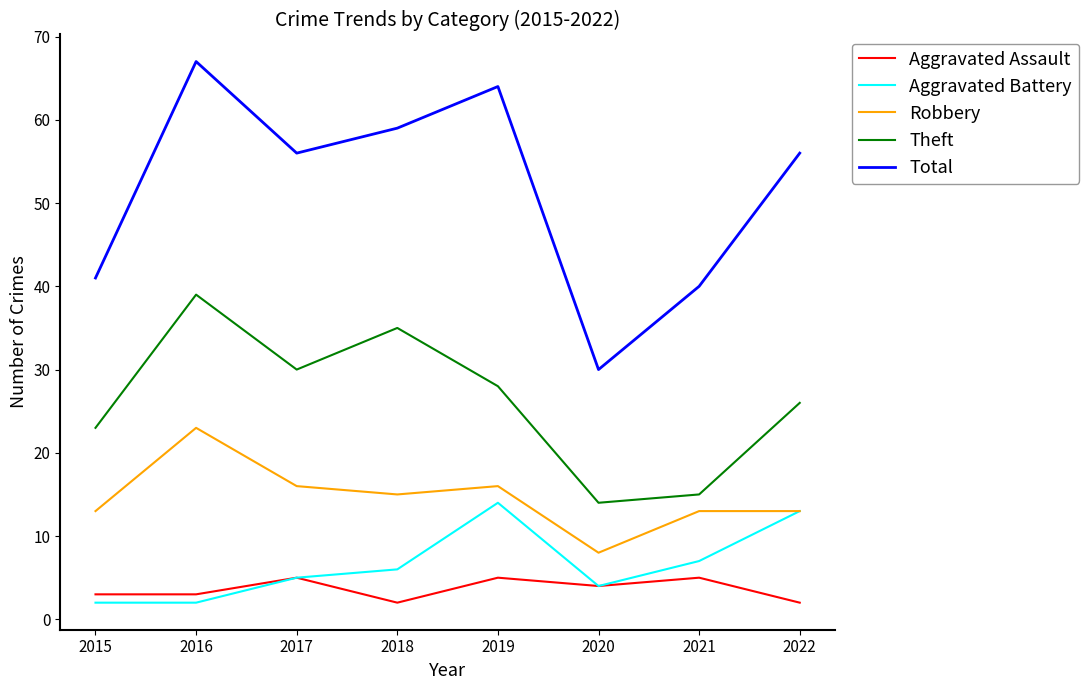

What is the difference between the maximum and minimum values in the Theft series?

25